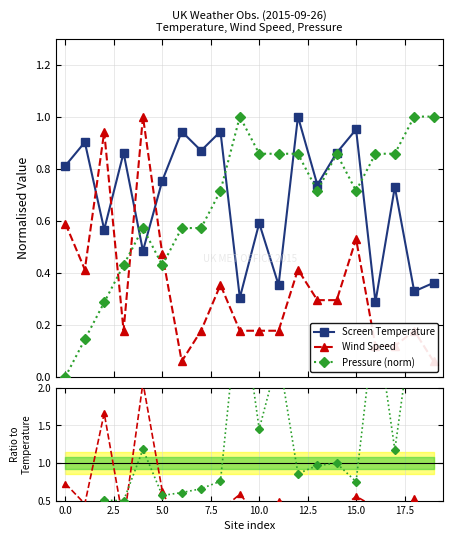

True or false: Pressure (norm) has more than 2 points higher than both neighbors.

True